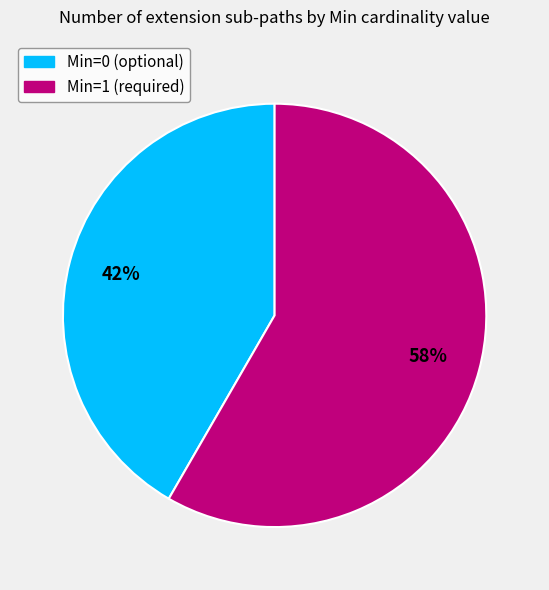

How many segments does this pie chart have?

2